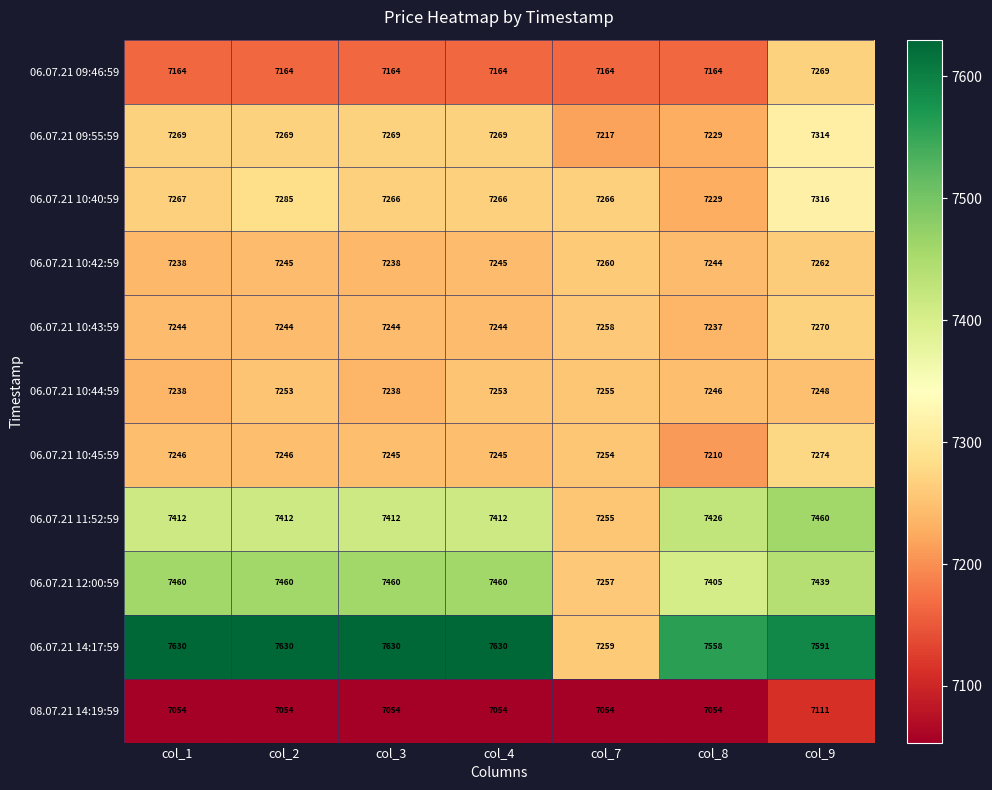

What is the average value of the 06.07.21 11:52:59 series?

7398